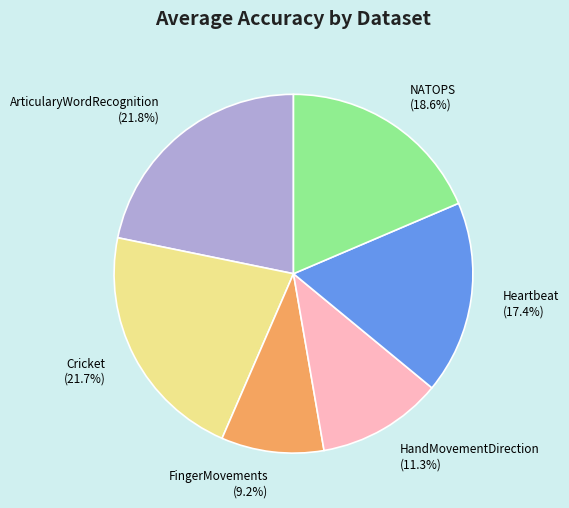

Does Heartbeat represent more than half of the total?

No